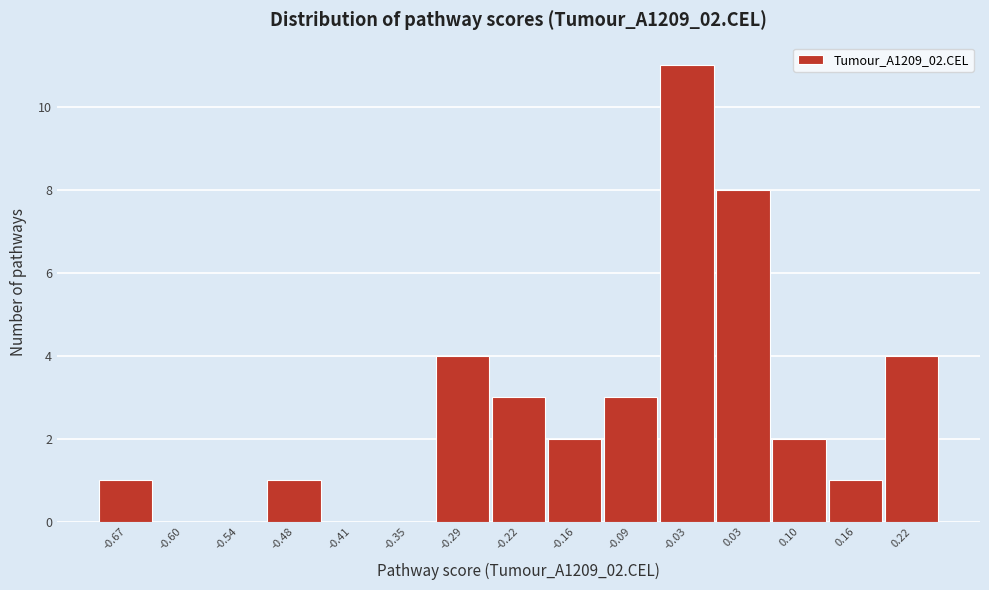

Reading left to right, transcribe this chart: for each bar, give the range it covers on the x-axis and its height. Neither the bar edges nor the heights are printed on the chart, so give them approximately, as read against the axes.

-0.70 to -0.64: 1
-0.64 to -0.57: 0
-0.57 to -0.51: 0
-0.51 to -0.44: 1
-0.44 to -0.38: 0
-0.38 to -0.32: 0
-0.32 to -0.25: 4
-0.25 to -0.19: 3
-0.19 to -0.13: 2
-0.13 to -0.06: 3
-0.06 to 0.00: 11
0.00 to 0.07: 8
0.07 to 0.13: 2
0.13 to 0.19: 1
0.19 to 0.26: 4